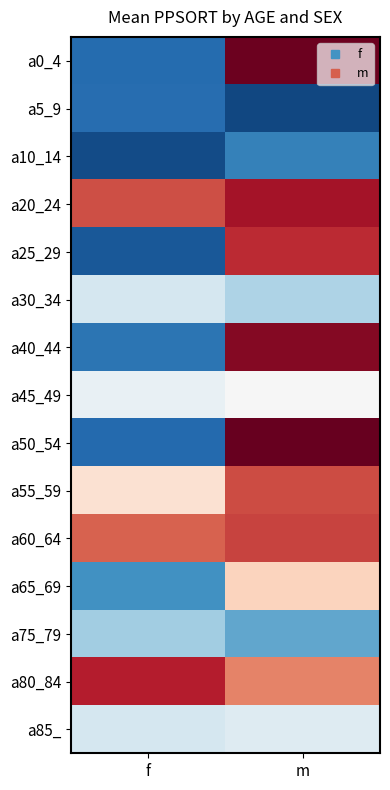

What is the minimum value shown in the chart?

52958